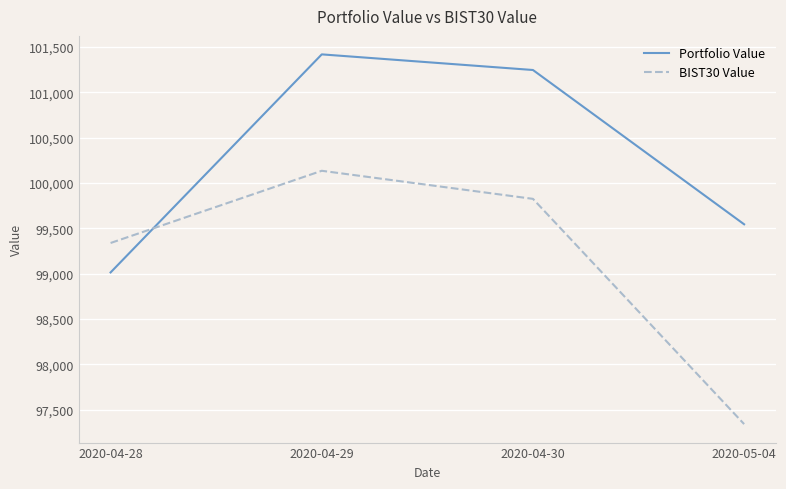

How many lines are shown in the chart?

2